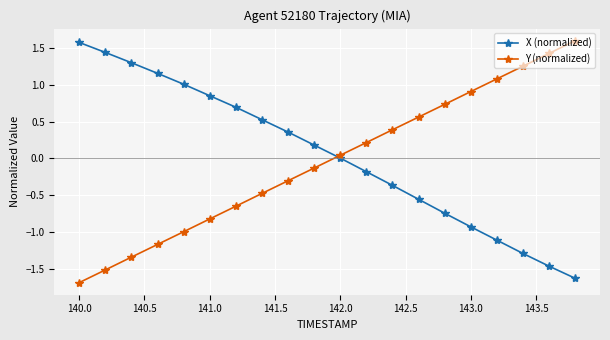

What is the value of the X (normalized) point at the 19th from the left?

-1.5